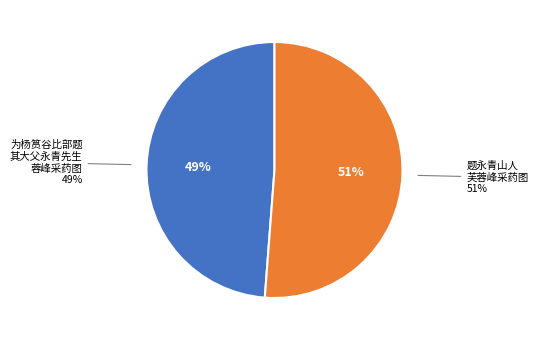

Is 为杨筼谷比部题其大父永青先生蓉峰采药图 the majority of the pie?

No